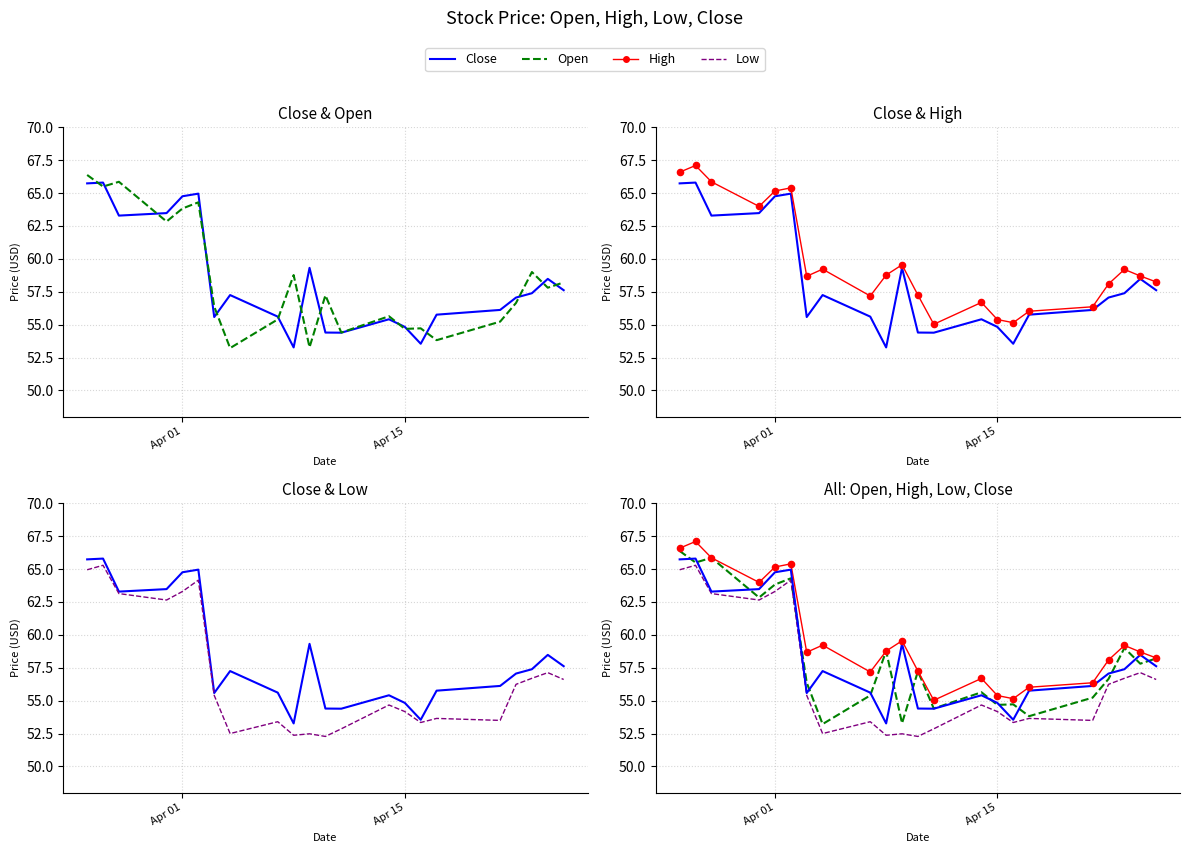

Which series has the largest total across all categories?

High